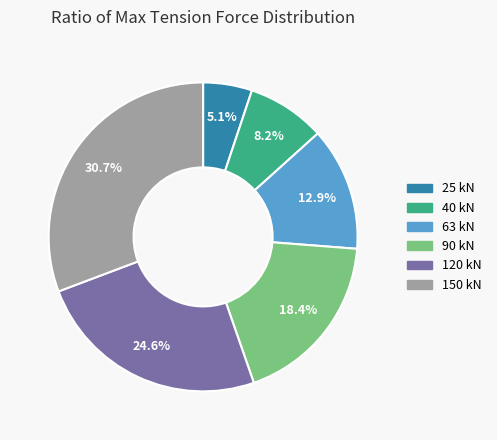

Does any single category account for the majority?

No